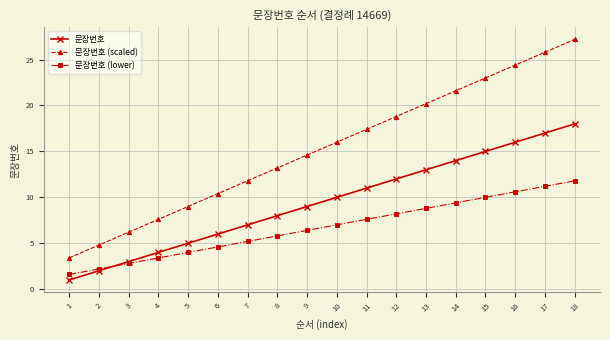

What is the sum of the 문장번호 values at 5 and 3?

8.0